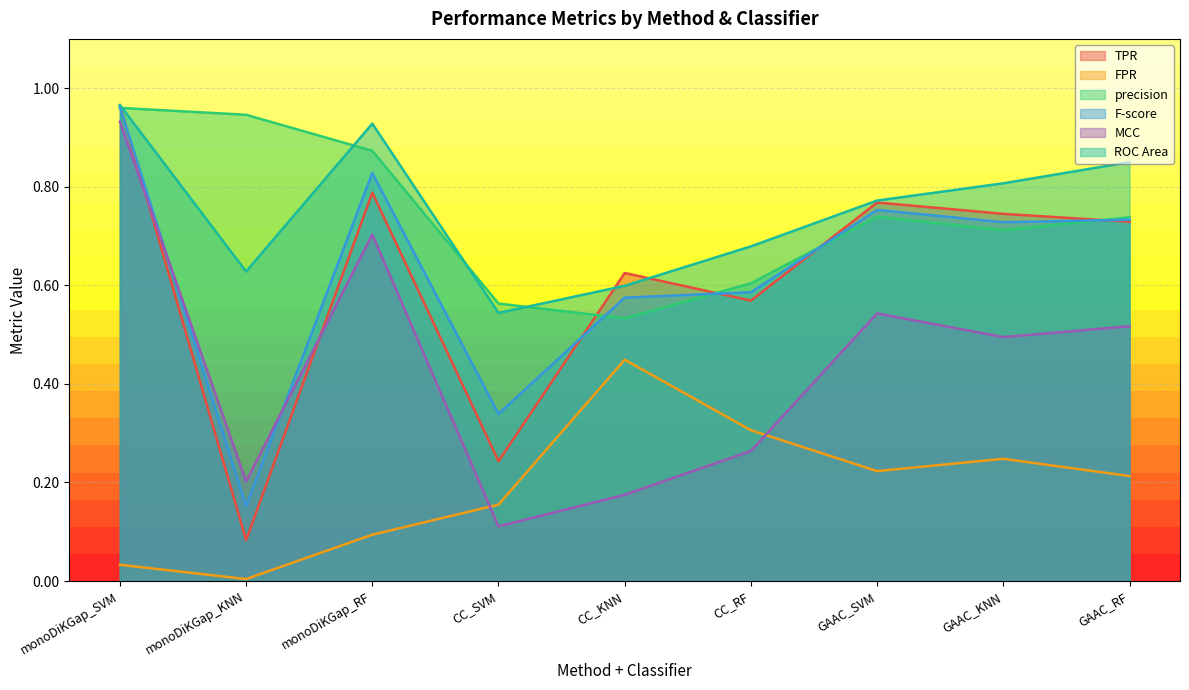

What is the approximate value of F-score at CC_RF?

0.6